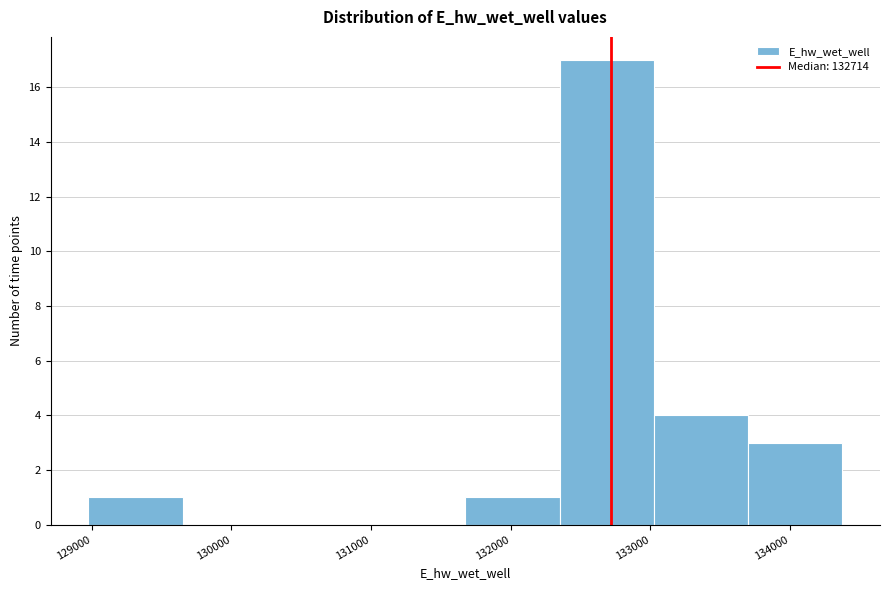

Reading left to right, transcribe this chart: for each bar, give the range it covers on the x-axis and its height. Neither the bar edges nor the heights are printed on the chart, so give them approximately, as read against the axes.

129000 to 129700: 1
129700 to 130300: 0
130300 to 131000: 0
131000 to 131700: 0
131700 to 132300: 1
132300 to 133000: 17
133000 to 133700: 4
133700 to 134400: 3